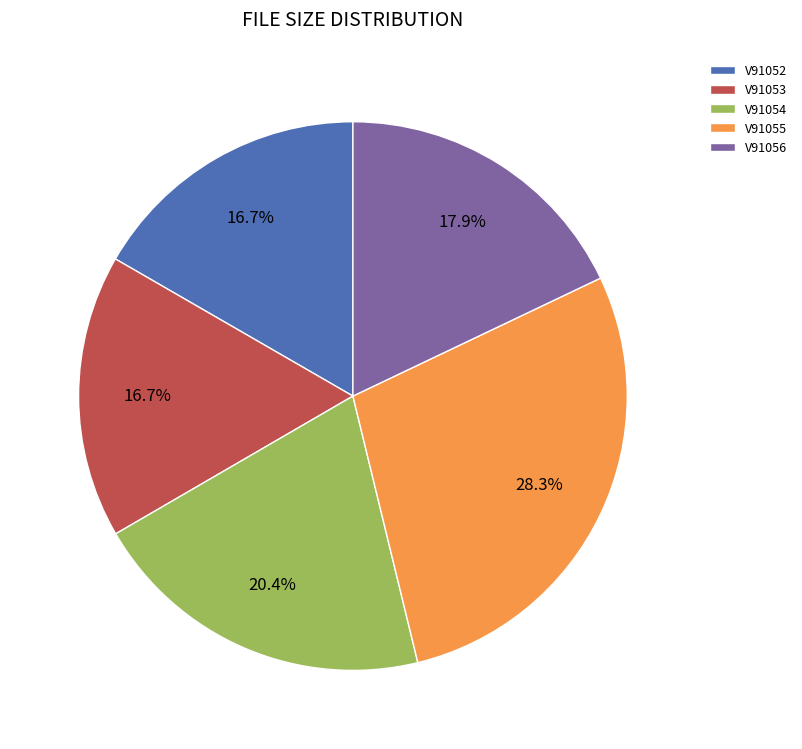

What is the ratio of the value at V91052 to the value at V91054?

0.8